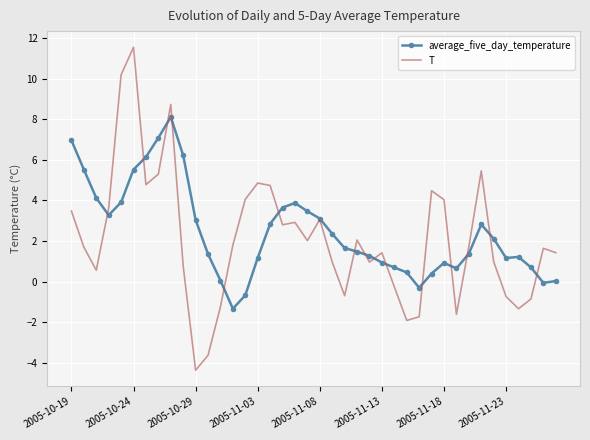

Which series has the largest range (max minus min)?

T